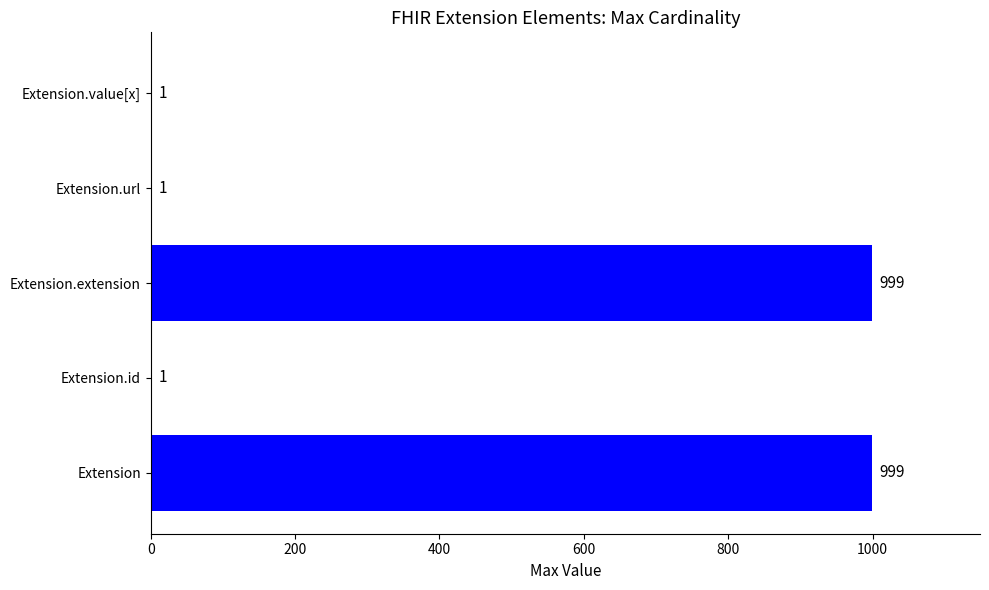

The chart shows a value of 1 at Extension.id. True or false?

True